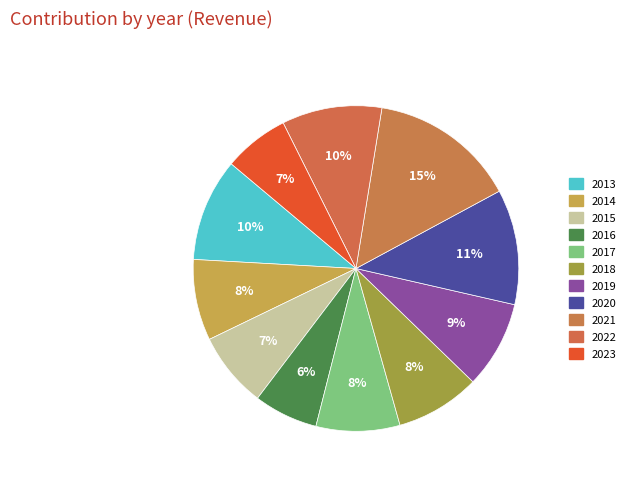

Rank the categories by value from lowest to highest.

2016, 2023, 2015, 2014, 2017, 2018, 2019, 2022, 2013, 2020, 2021